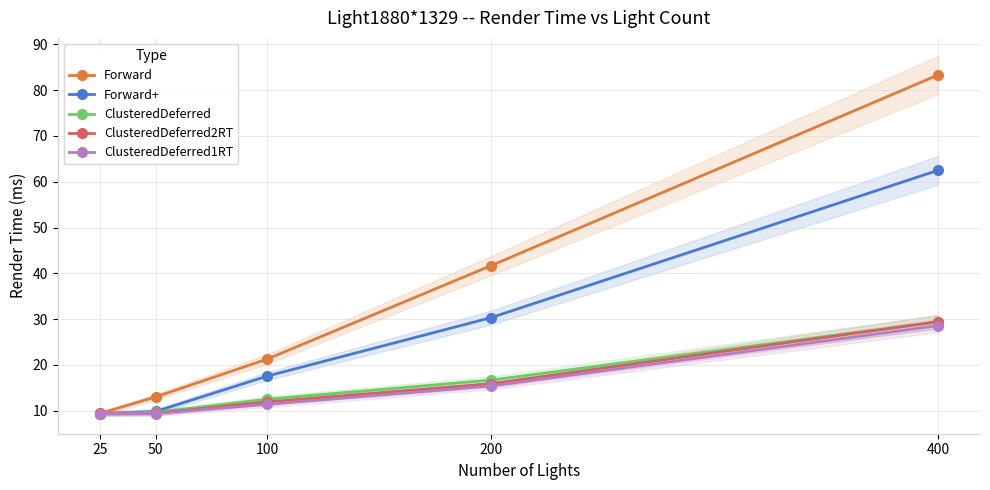

The Forward+ series shows 24.7 at 400. True or false?

False